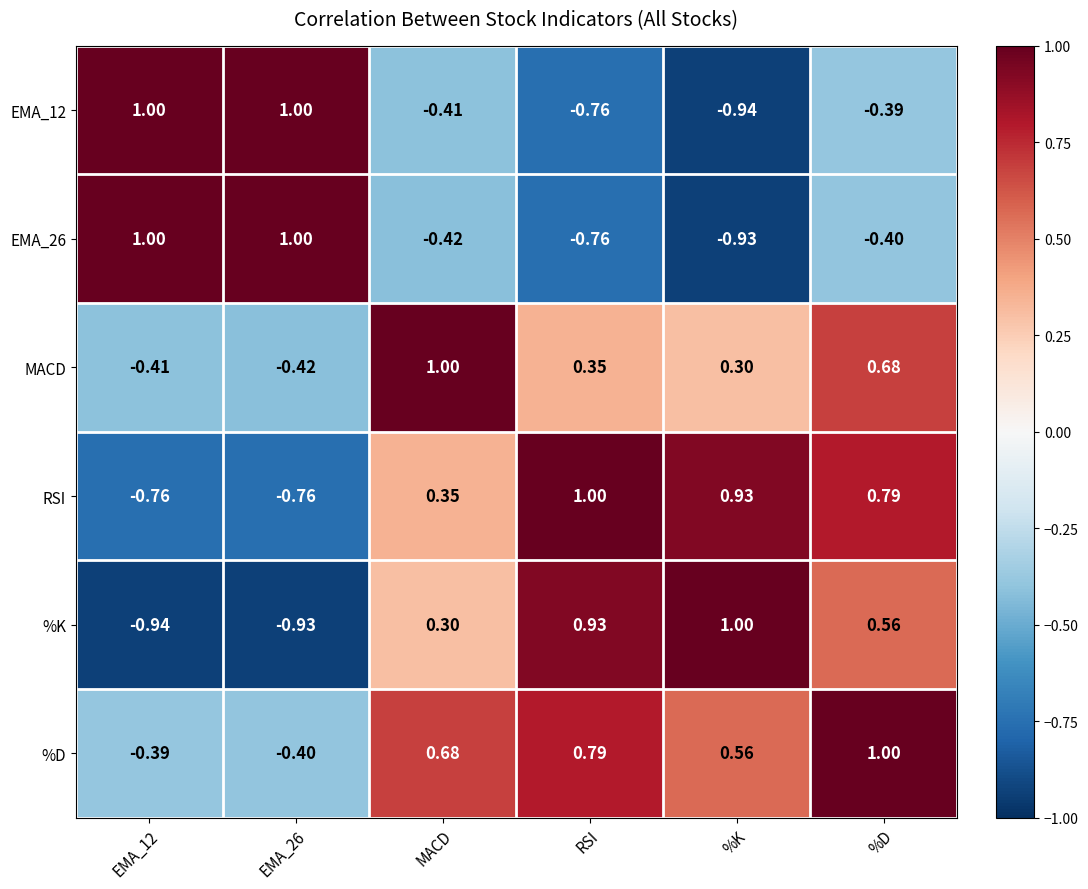

Which series changed the most between EMA_12 and %D?

RSI